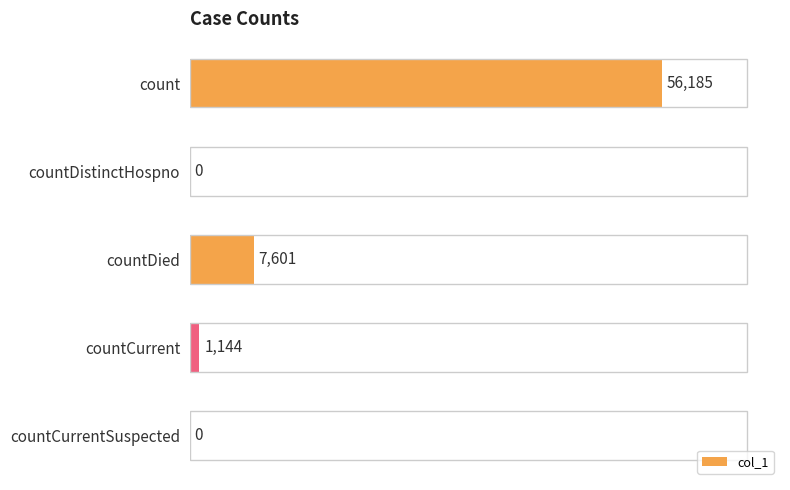

Does the chart contain stacked bars?

No